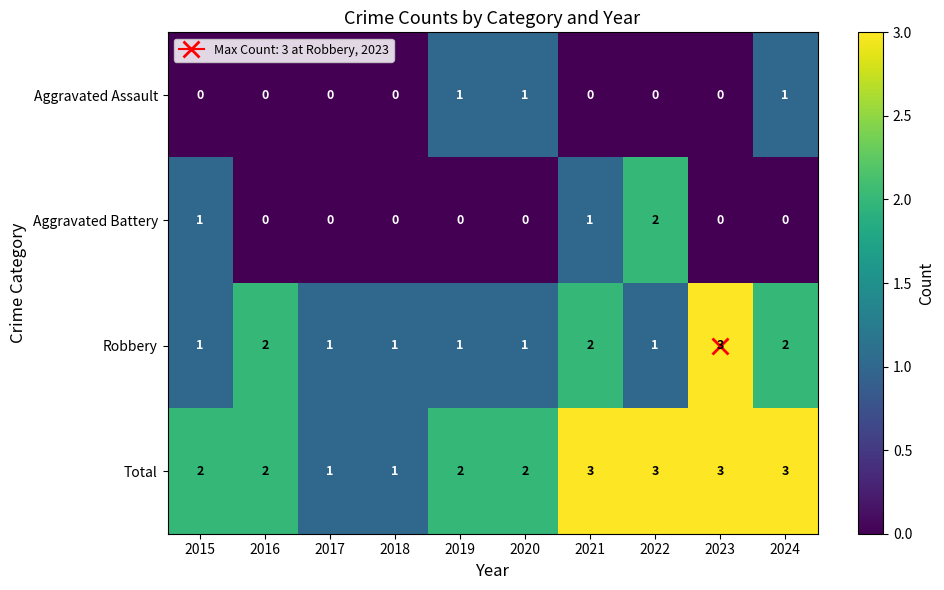

What is the spread (max minus min) of values at 2023?

3